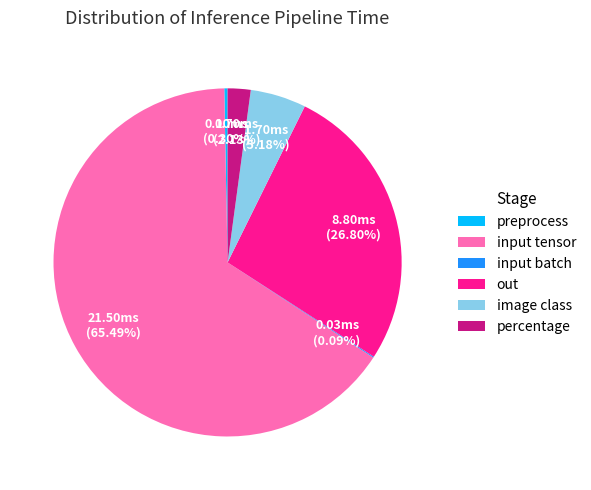

What is the largest slice in the pie chart?

input tensor